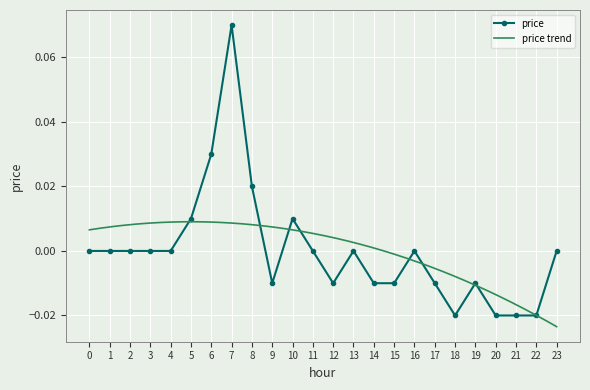

True or false: there are more than 2 points higher than both neighbors.

True